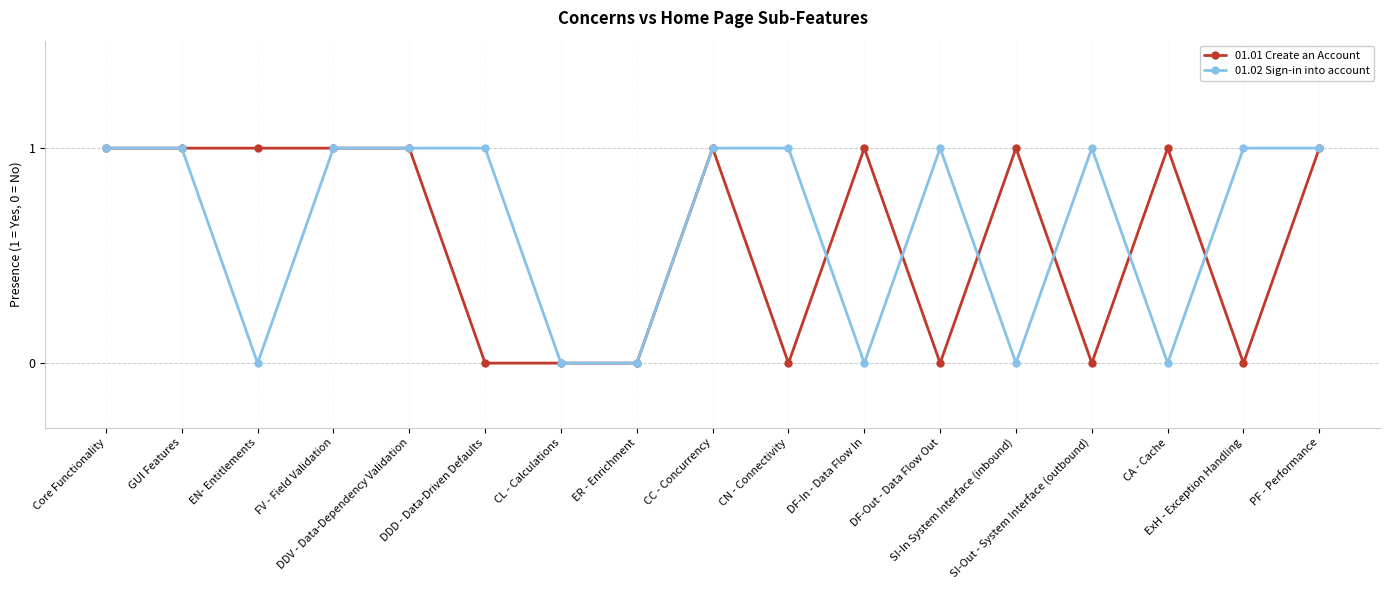

True or false: 01.01 Create an Account has a value of 0 at ExH - Exception Handling.

True